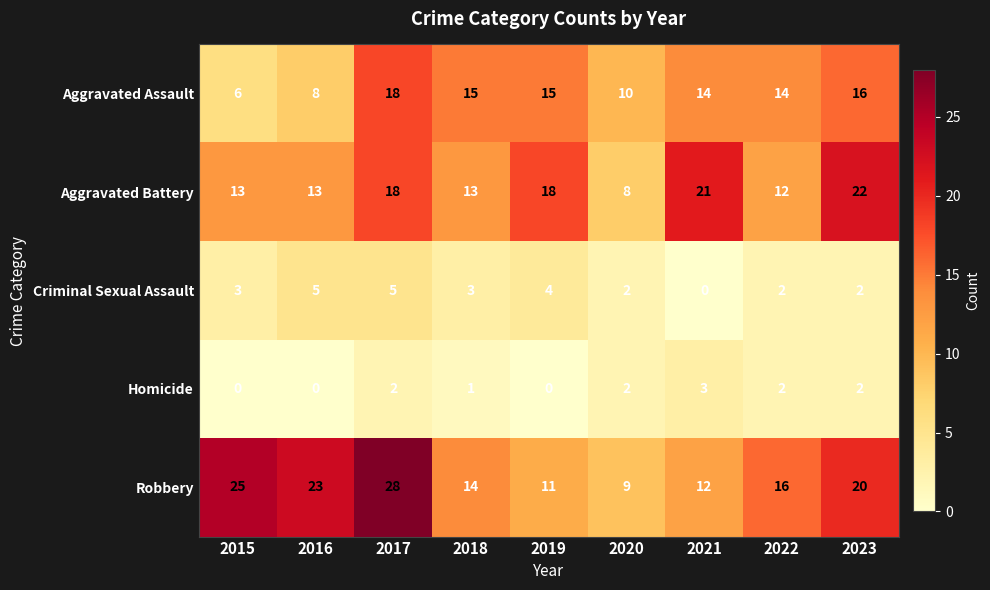

How many Criminal Sexual Assault values are between 2 and 4?

6